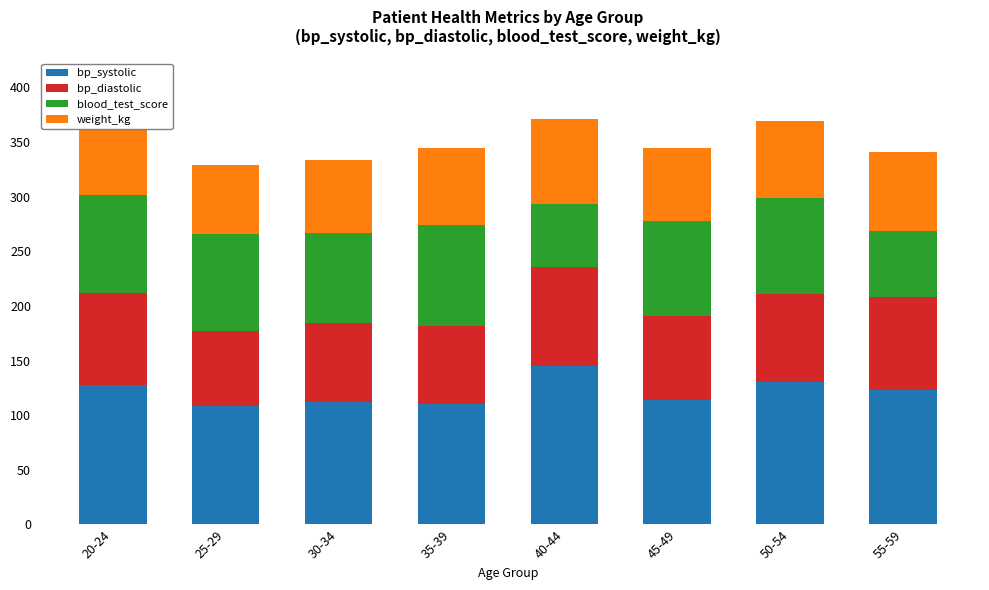

Between 35-39 and 45-49, which series saw the biggest shift?

bp_diastolic